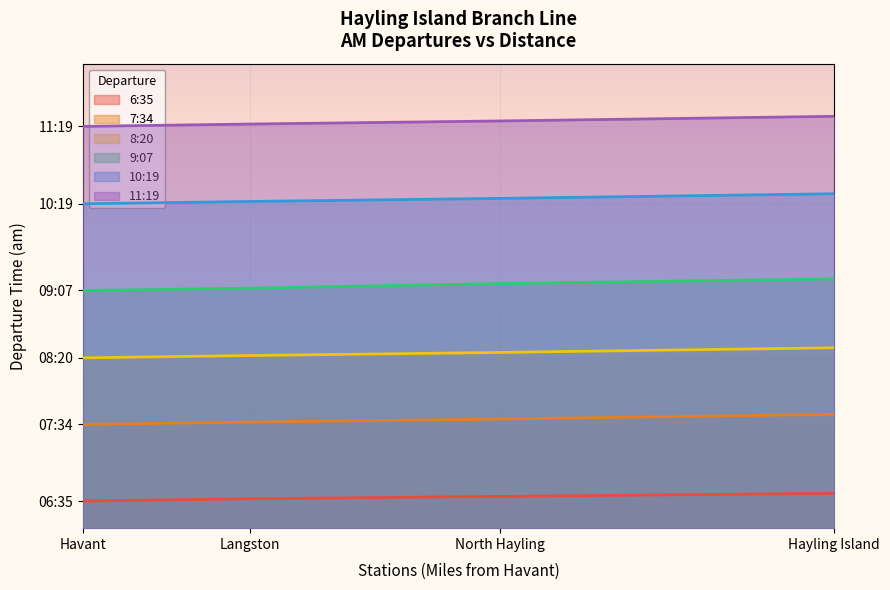

How many lines are shown in the chart?

6